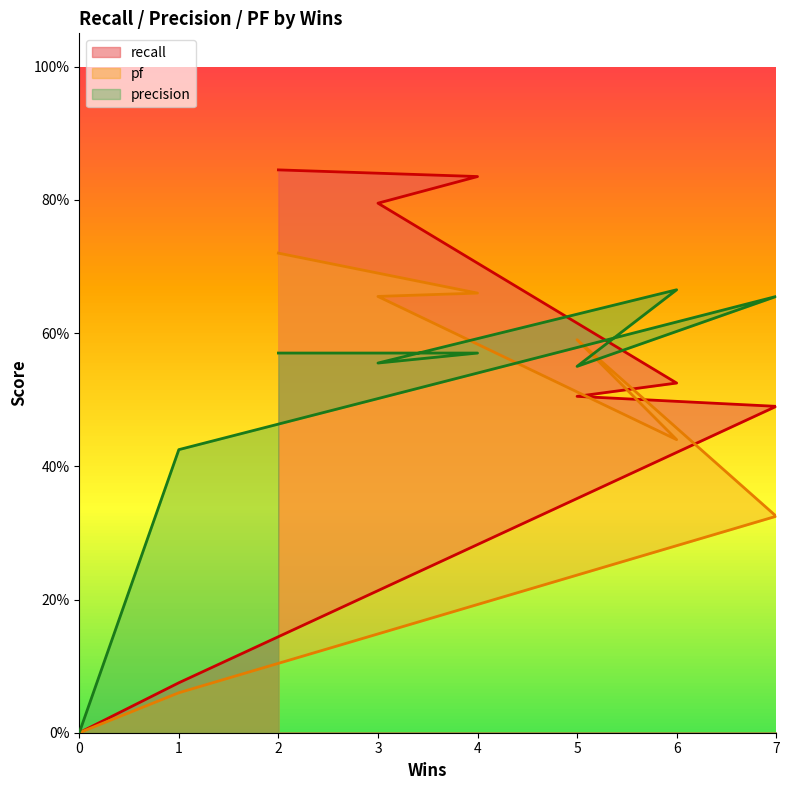

What is the total value across all series at 5?

1.6